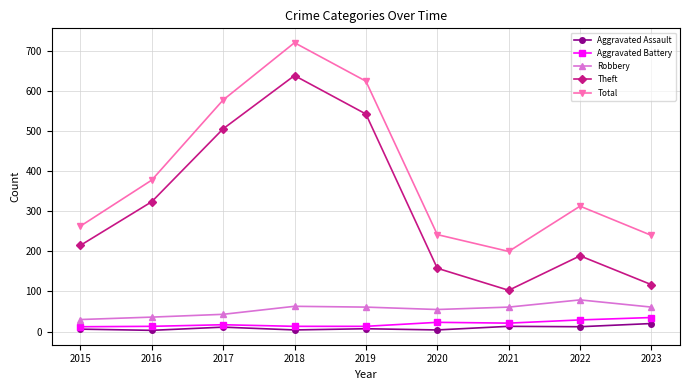

Where is Total nearest to the value 460?

2016